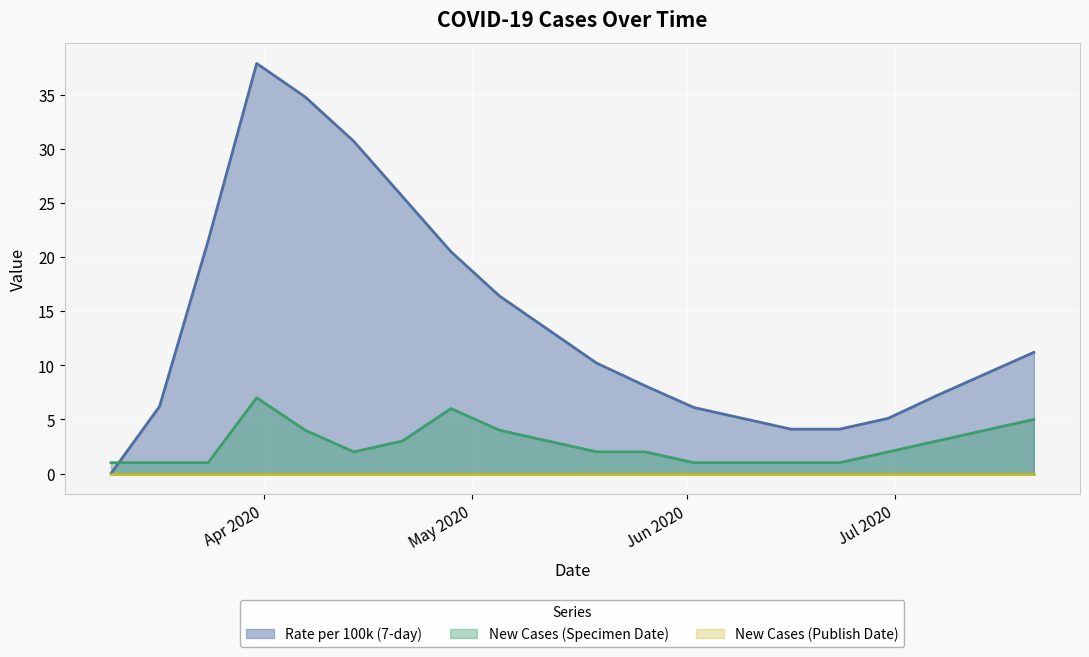

After their last crossing, which series has the higher values: New Cases (Specimen Date) or Rate per 100k (7-day)?

Rate per 100k (7-day)